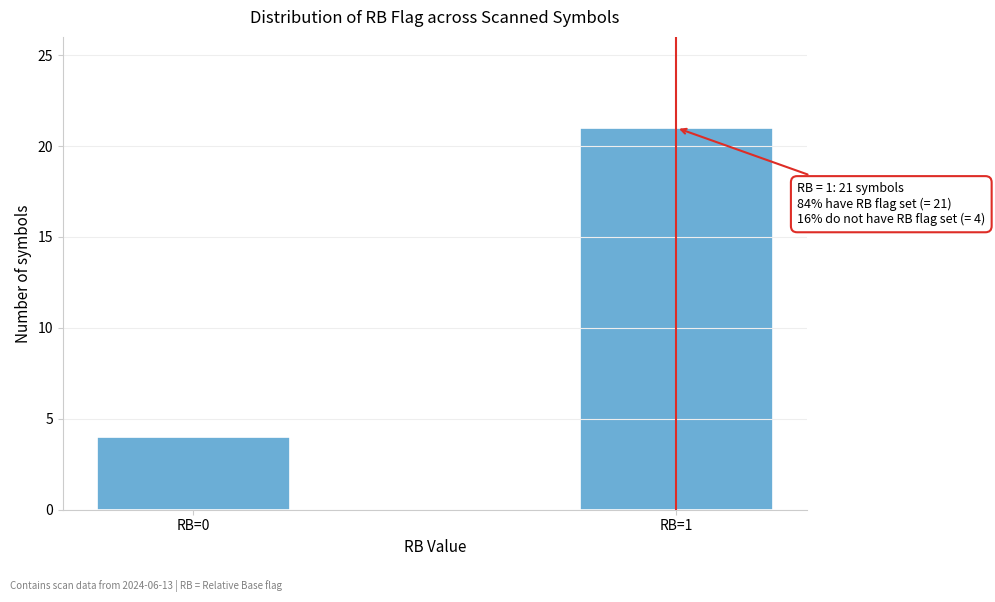

Reading left to right, list all the values displayed in this chart.

4	21